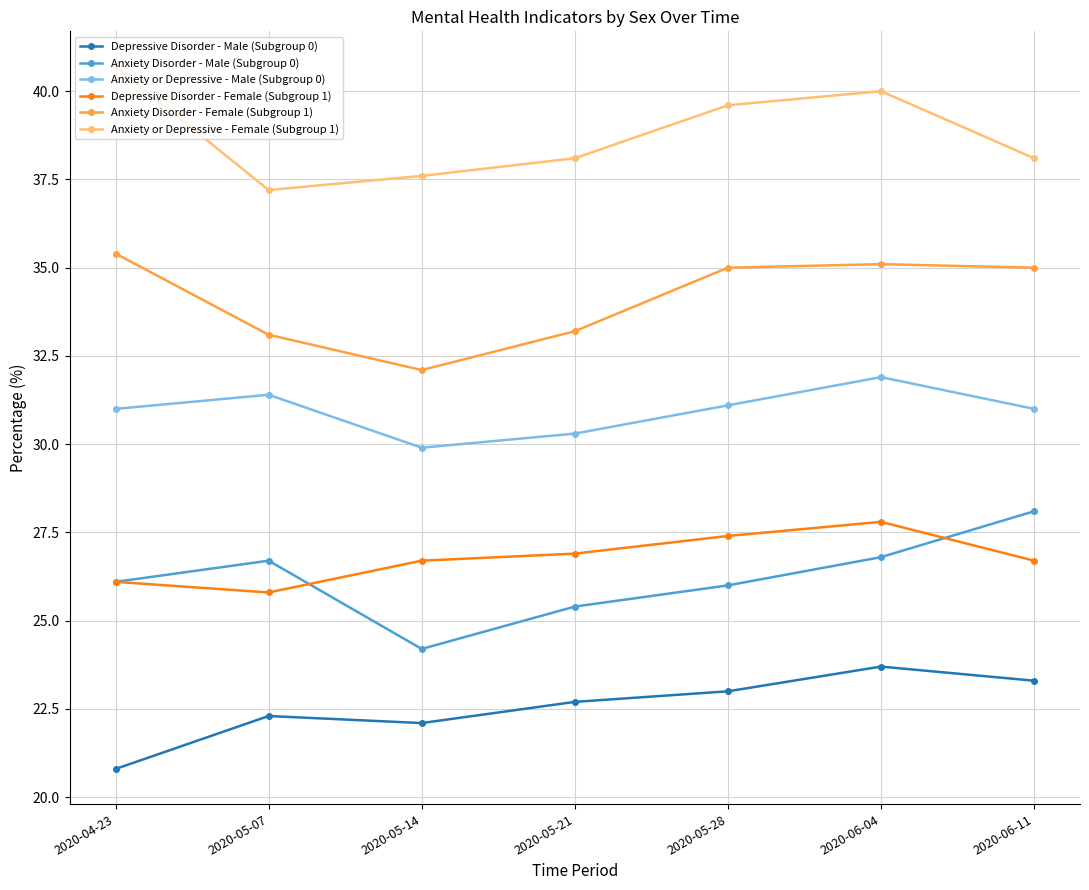

What is the difference between the maximum and minimum values in the Anxiety Disorder - Male (Subgroup 0) series?

3.9